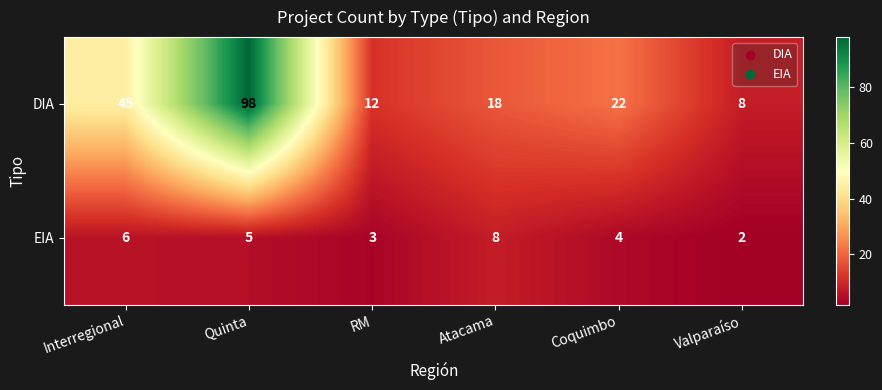

At which label is EIA closest to 5?

Quinta